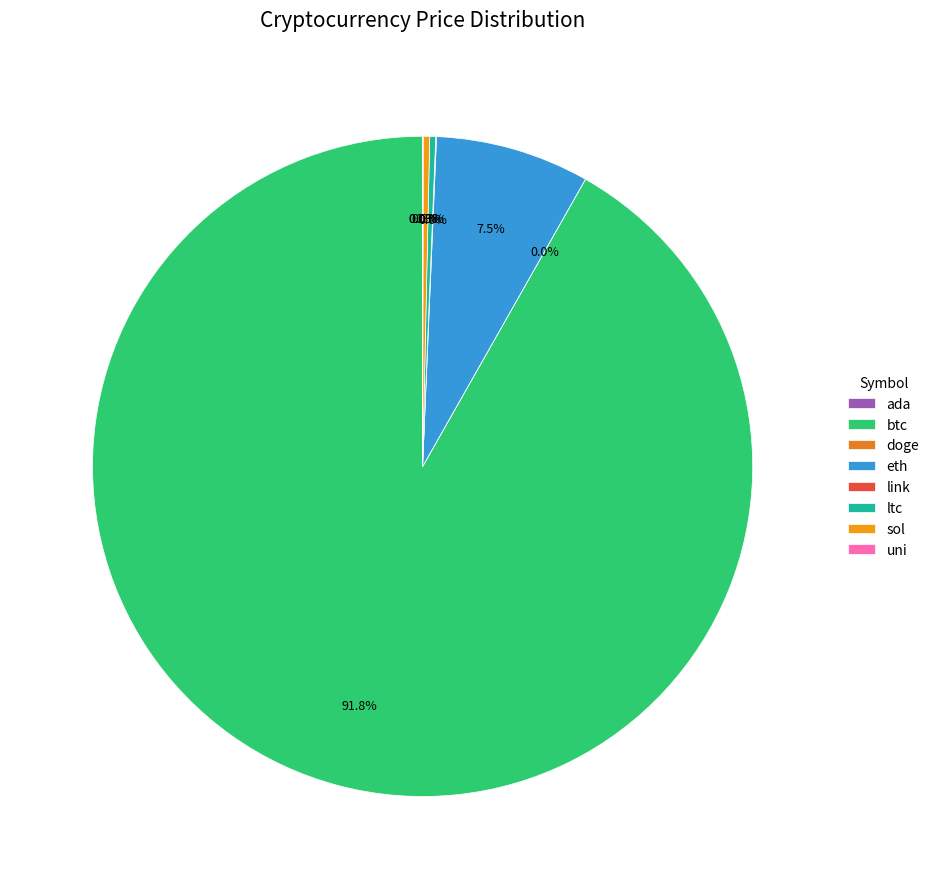

To the nearest percent, what portion does btc represent?

92%